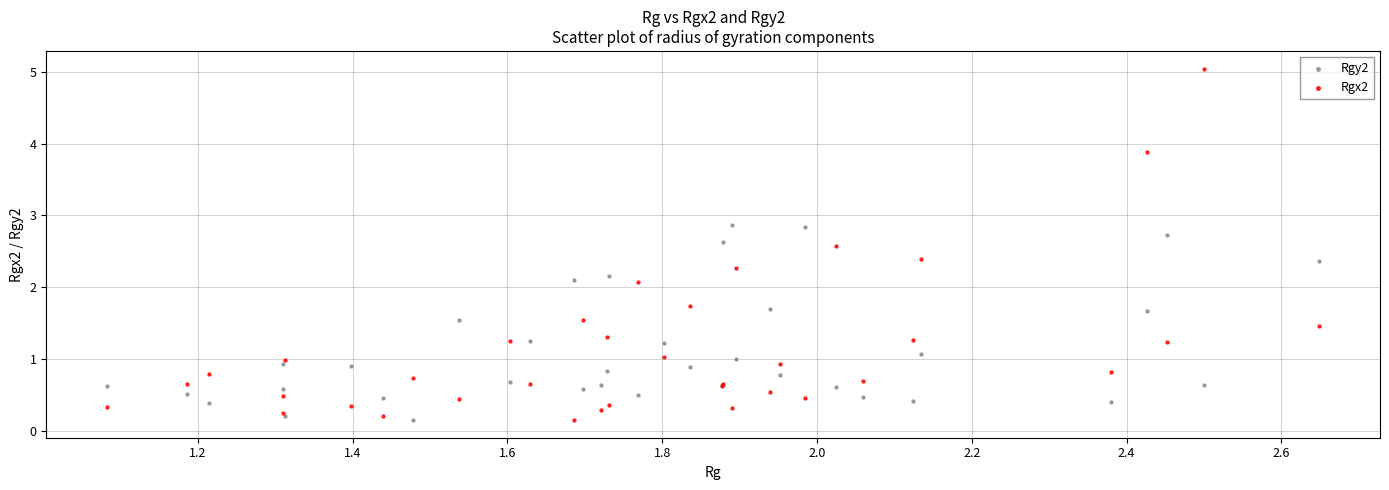

Which series reaches the maximum Y coordinate?

Rgx2